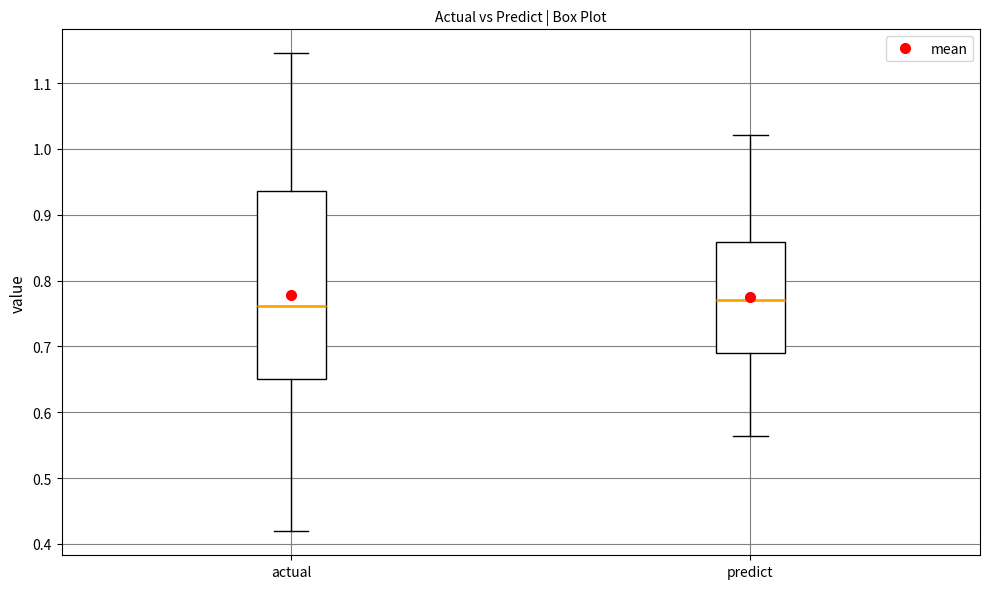

Where is the lower edge of the box for actual on the y-axis? The values are not printed on the chart, so give them approximately, as read against the axis.

0.65